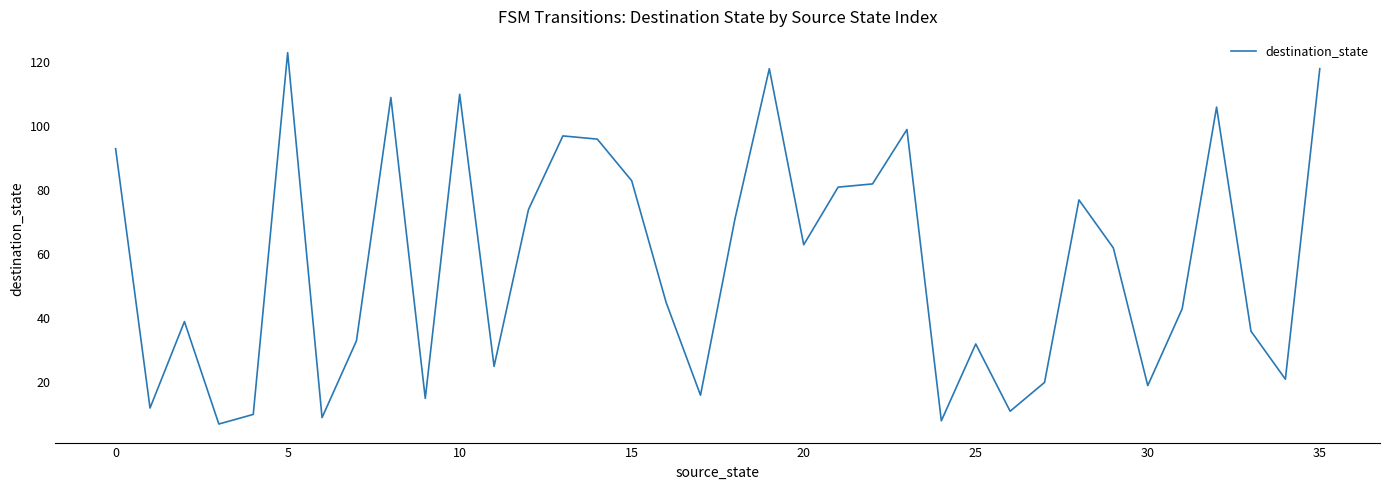

What is the difference between the maximum and minimum values?

116